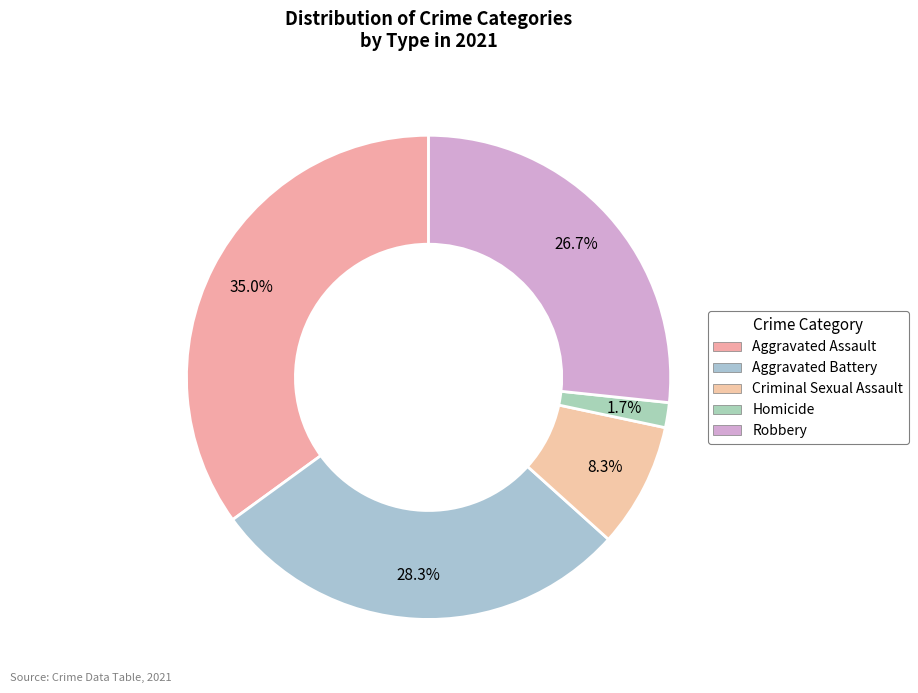

What percentage is the Aggravated Battery slice, to the nearest percent?

28%